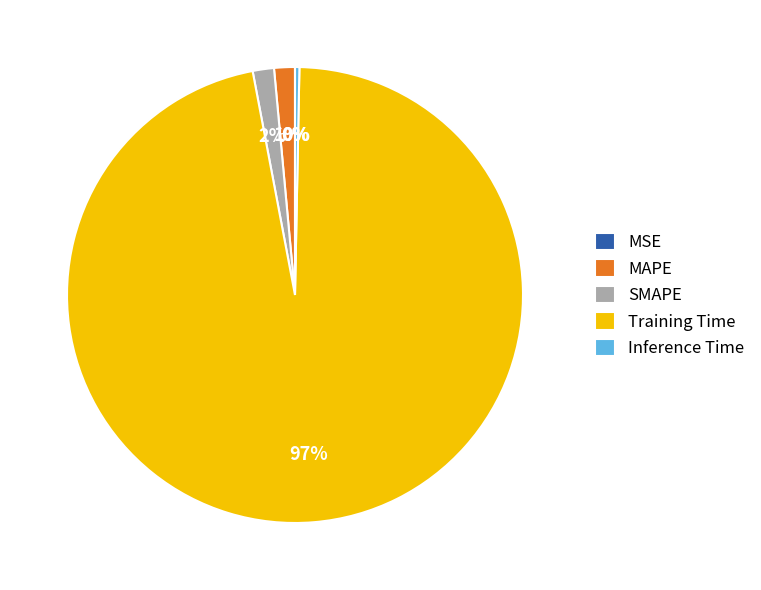

Between Training Time and SMAPE, which is larger?

Training Time